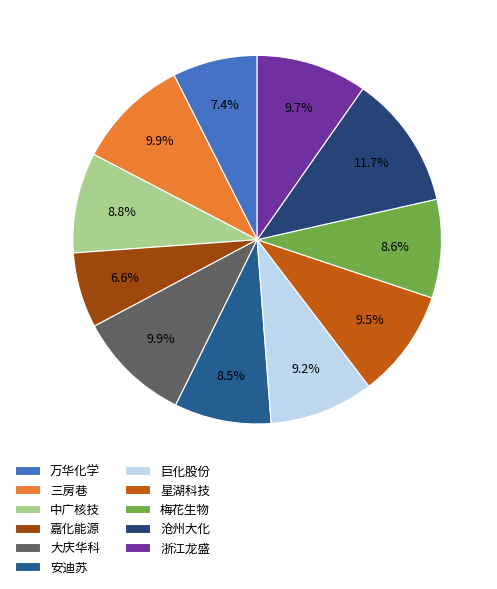

The 星湖科技 slice represents 16% of the pie. True or false?

False